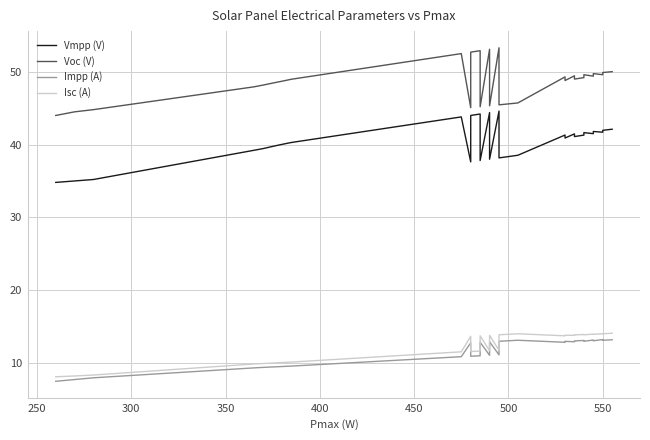

What is the minimum value for Isc (A)?

8.1